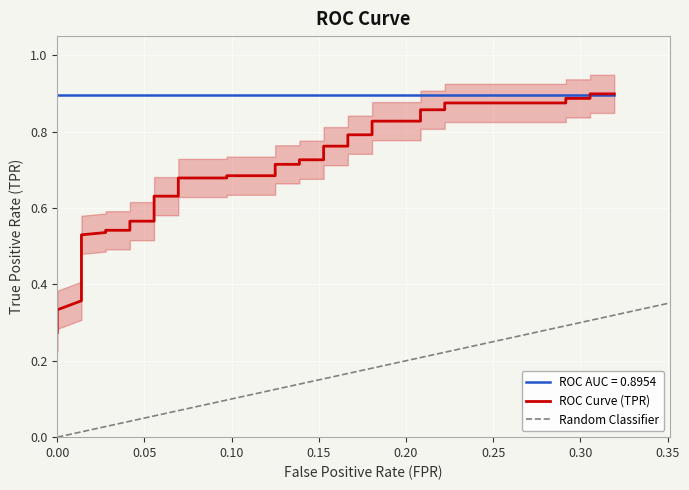

What is the greatest value displayed?

0.9